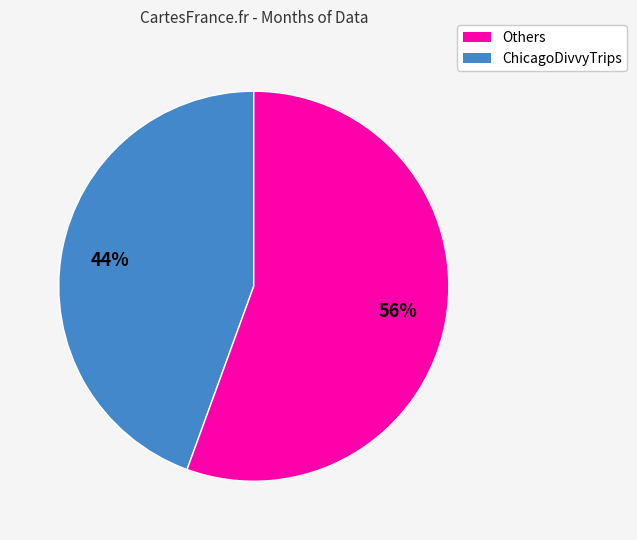

Is there a majority slice in this chart?

Yes